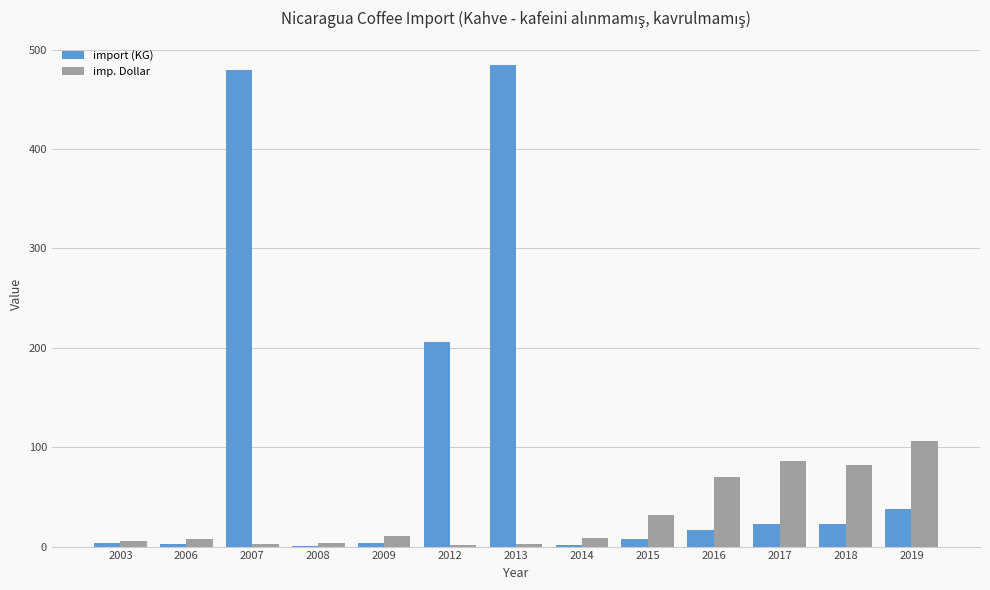

What is the sum of all imp. Dollar values?

419.5